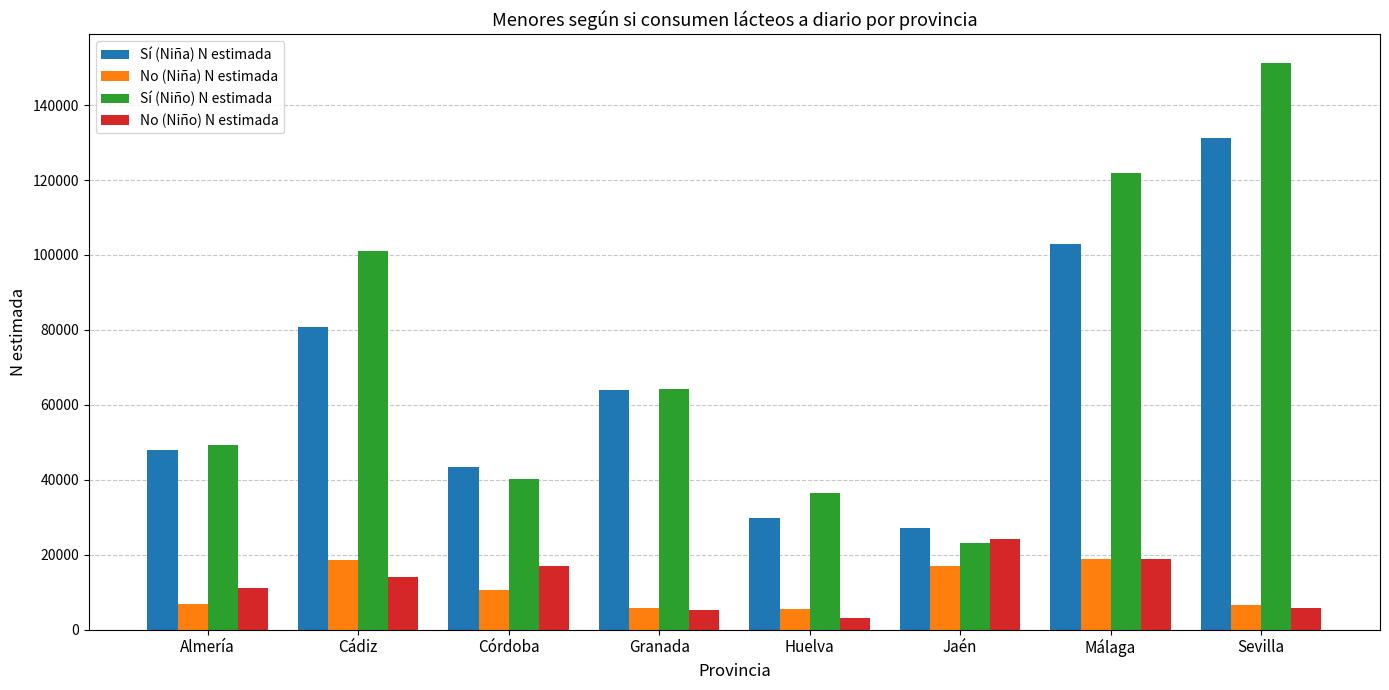

What are all the series names shown in the legend?

Sí (Niña) N estimada, No (Niña) N estimada, Sí (Niño) N estimada, No (Niño) N estimada